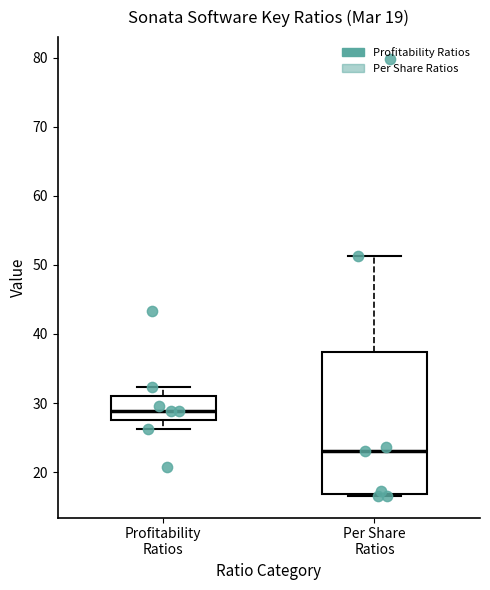

Which box has the highest median line?

Profitability Ratios